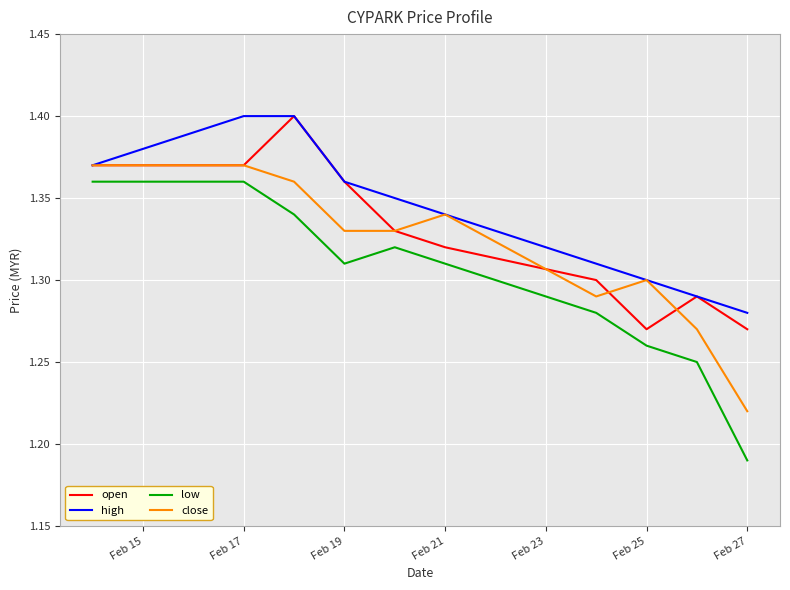

Which series has the largest range (max minus min)?

low